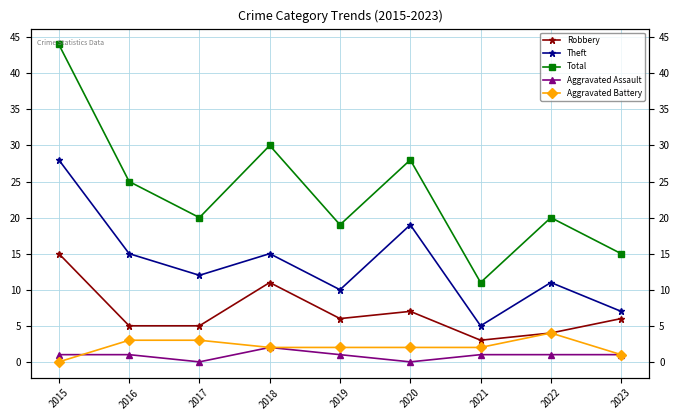

Reading left to right, what are all the values shown in this chart?

Robbery: 15	5	5	11	6	7	3	4	6
Theft: 28	15	12	15	10	19	5	11	7
Total: 44	25	20	30	19	28	11	20	15
Aggravated Assault: 1	1	0	2	1	0	1	1	1
Aggravated Battery: 0	3	3	2	2	2	2	4	1